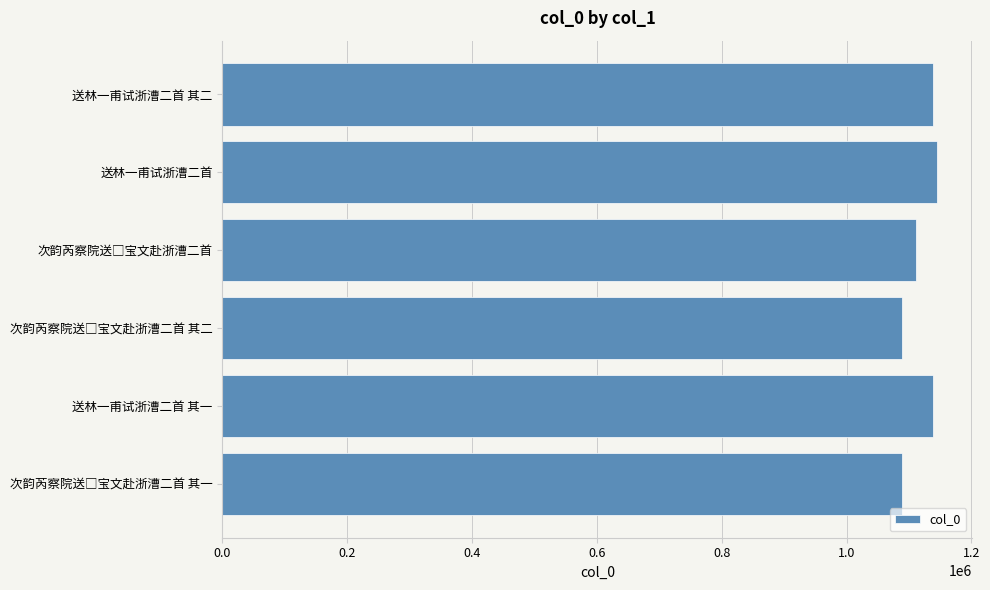

The chart shows a value of 339339 at 送林一甫试浙漕二首 其一. True or false?

False